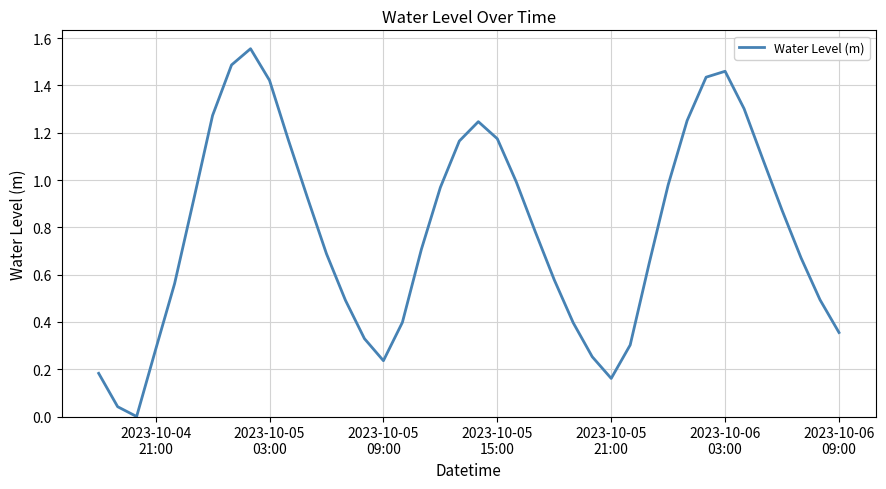

Does the chart have visible grid lines?

Yes